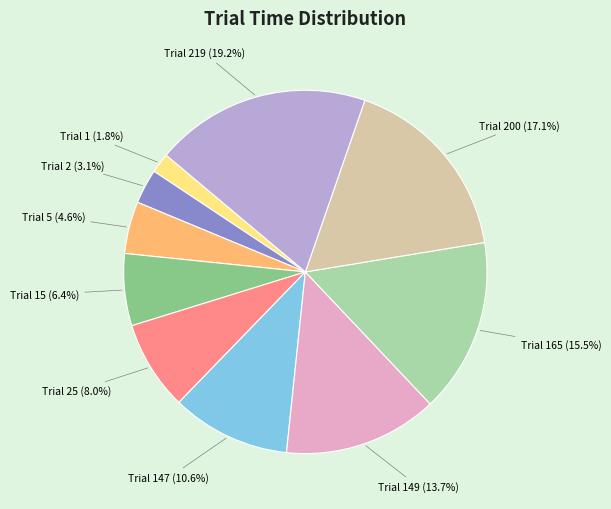

Is there a majority slice in this chart?

No